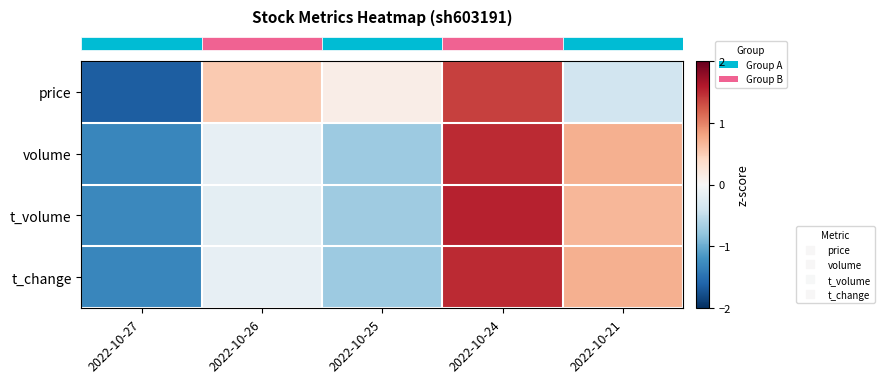

Count the number of categories in the chart.

5